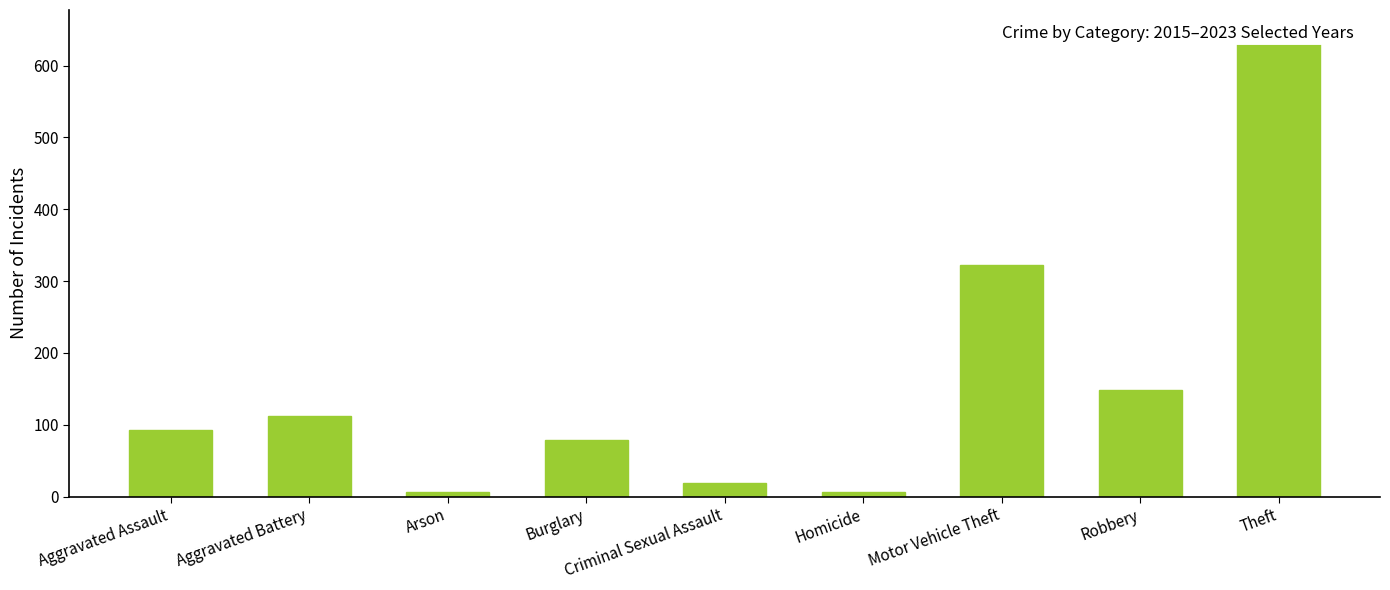

How many bars are there in total?

9